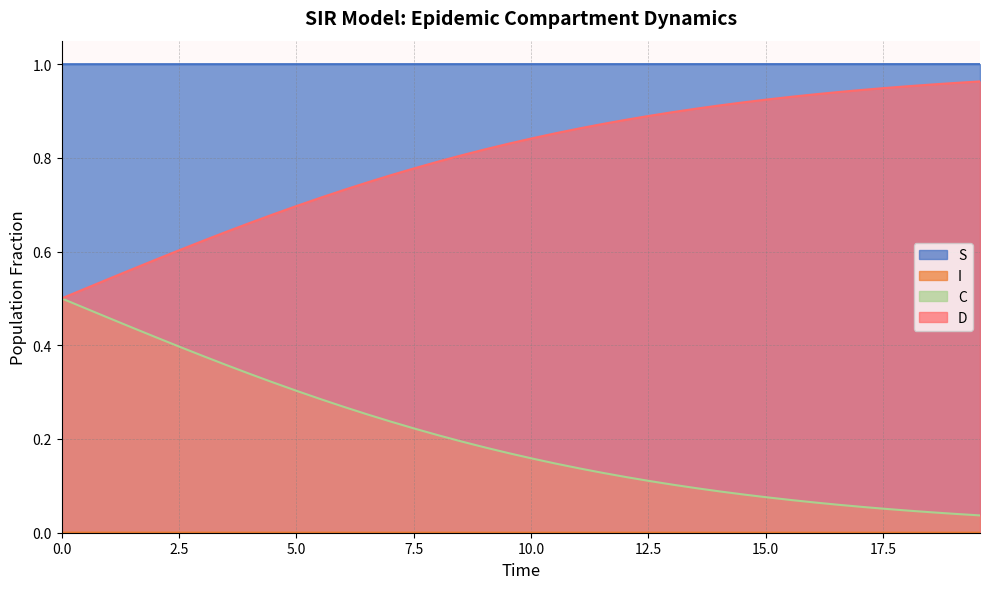

Which series has the largest total across all categories?

S